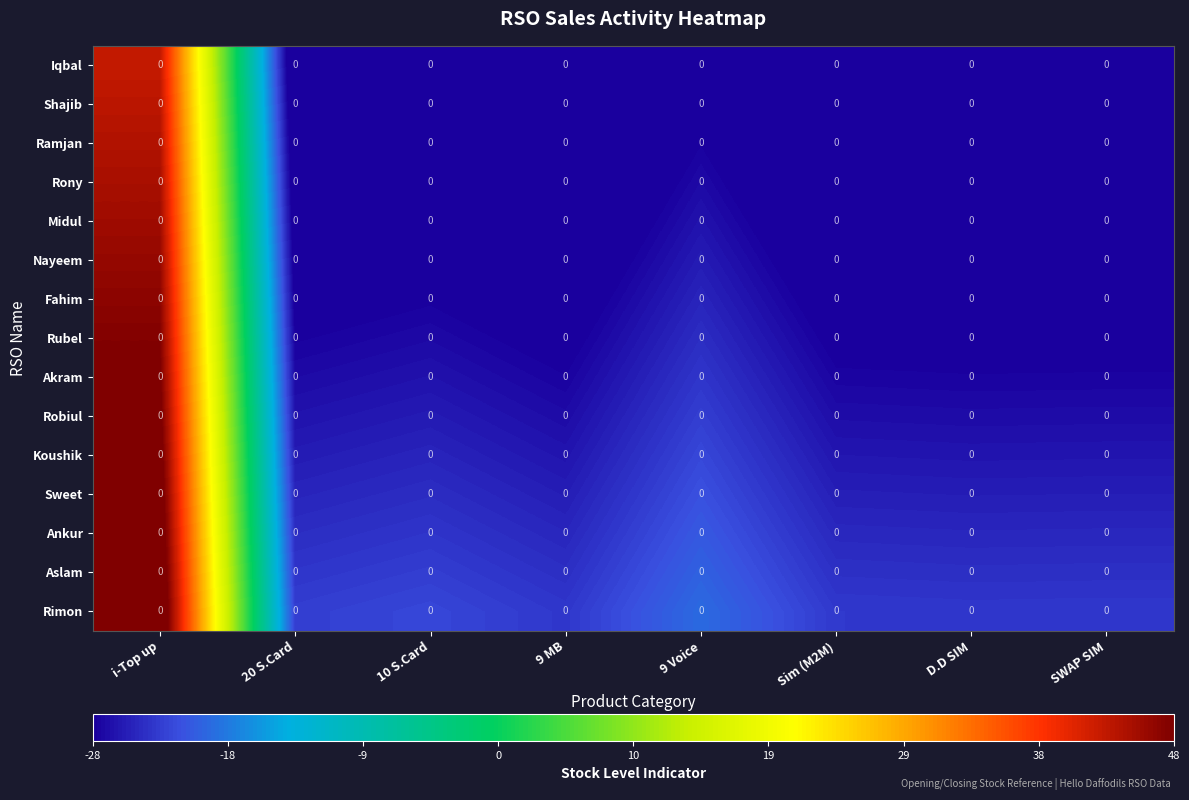

At which label does Akram first exceed -27?

i-Top up